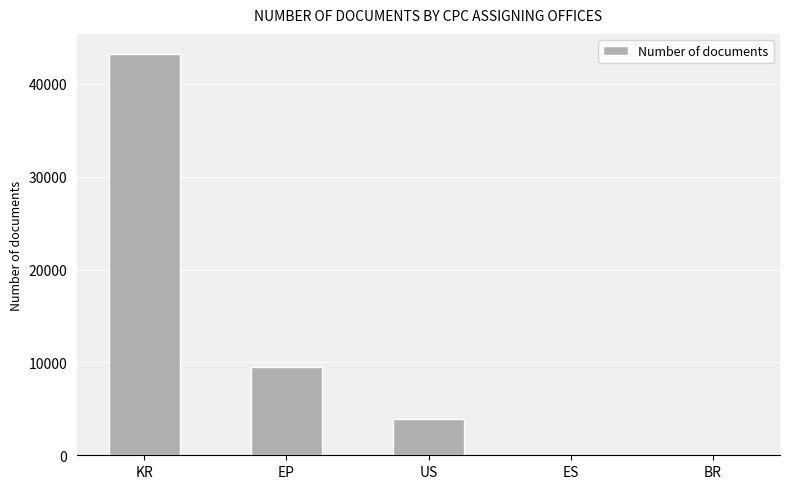

What is the sum of all values?

56631